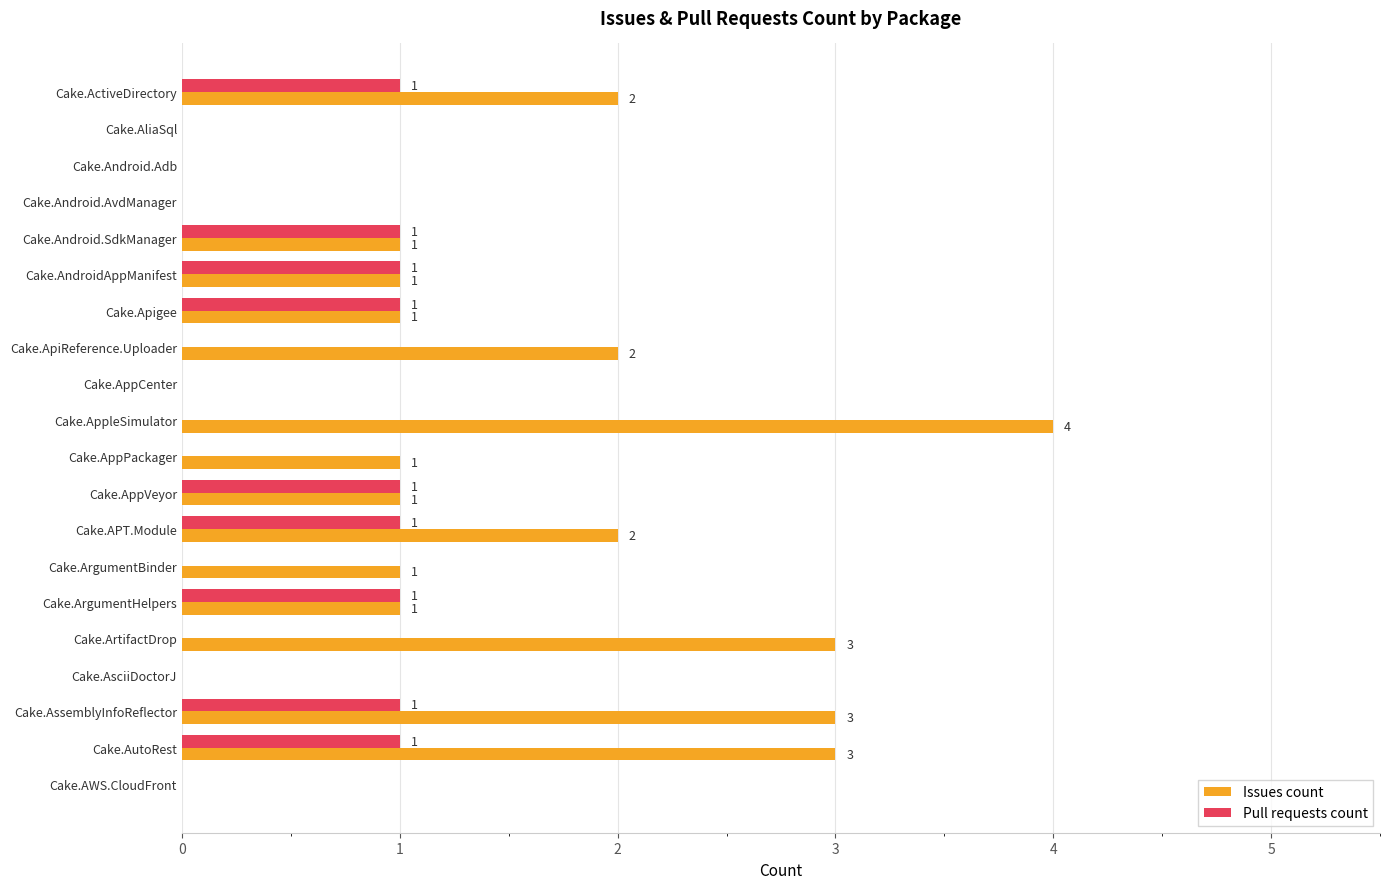

The Pull requests count series shows 0 at Cake.AWS.CloudFront. True or false?

True